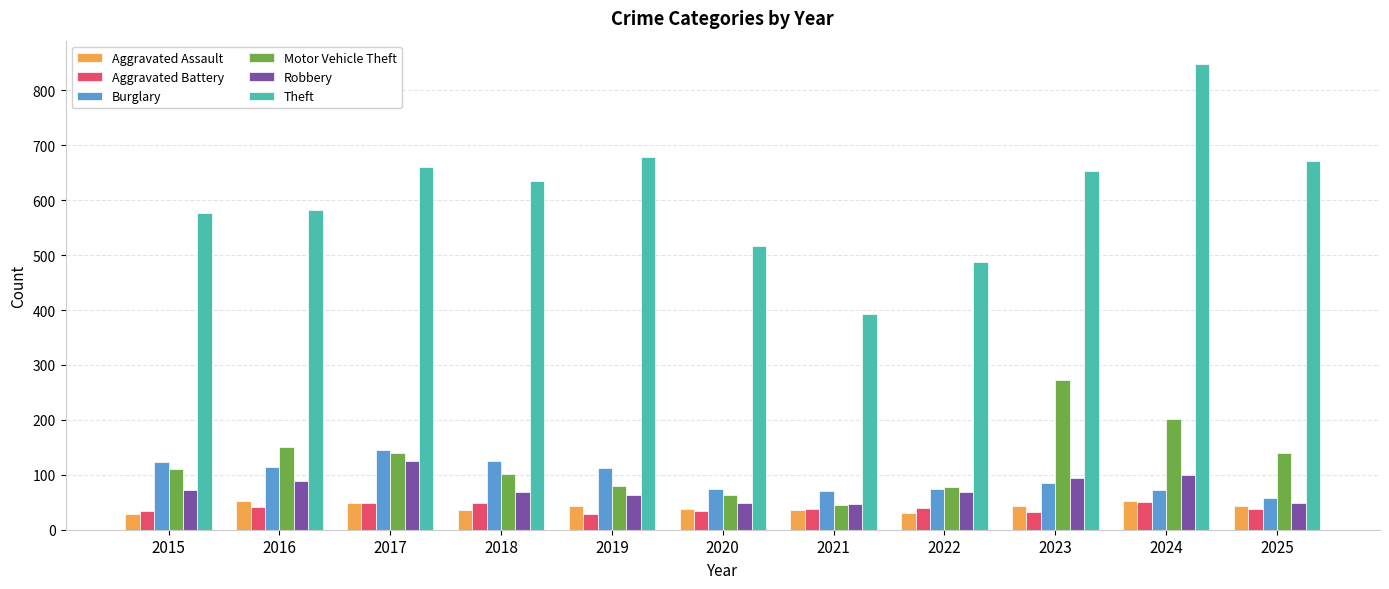

What are all the series names shown in the legend?

Aggravated Assault, Aggravated Battery, Burglary, Motor Vehicle Theft, Robbery, Theft